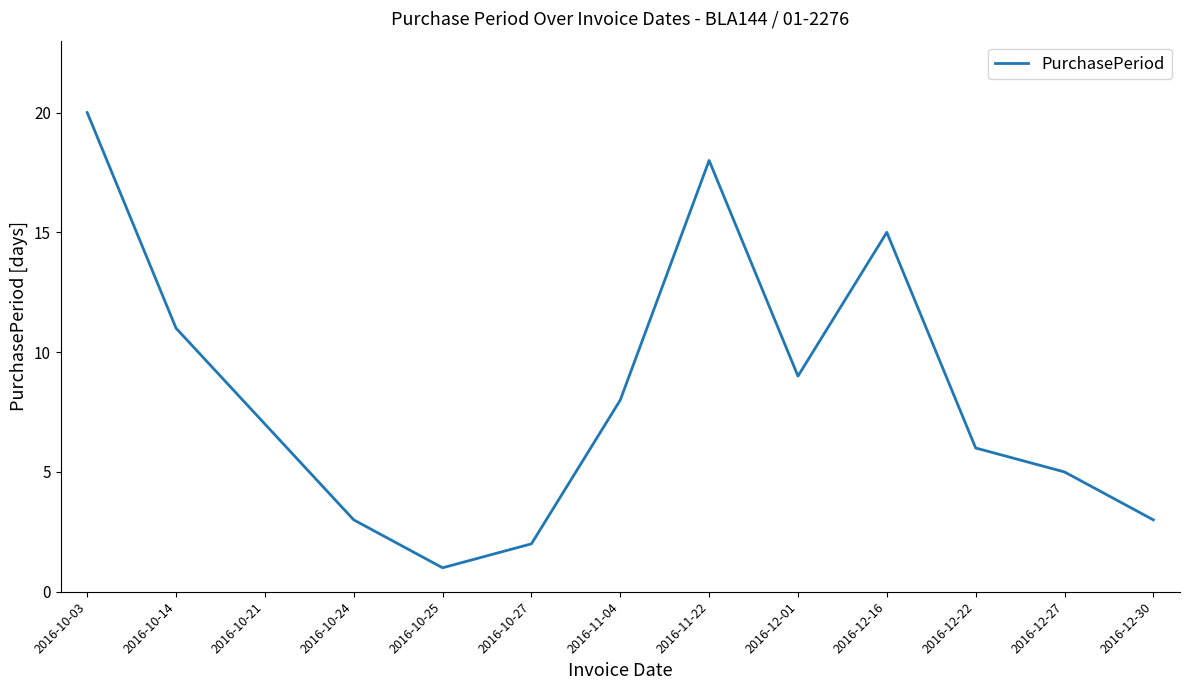

At which category does the data reach its first local valley?

2016-10-25